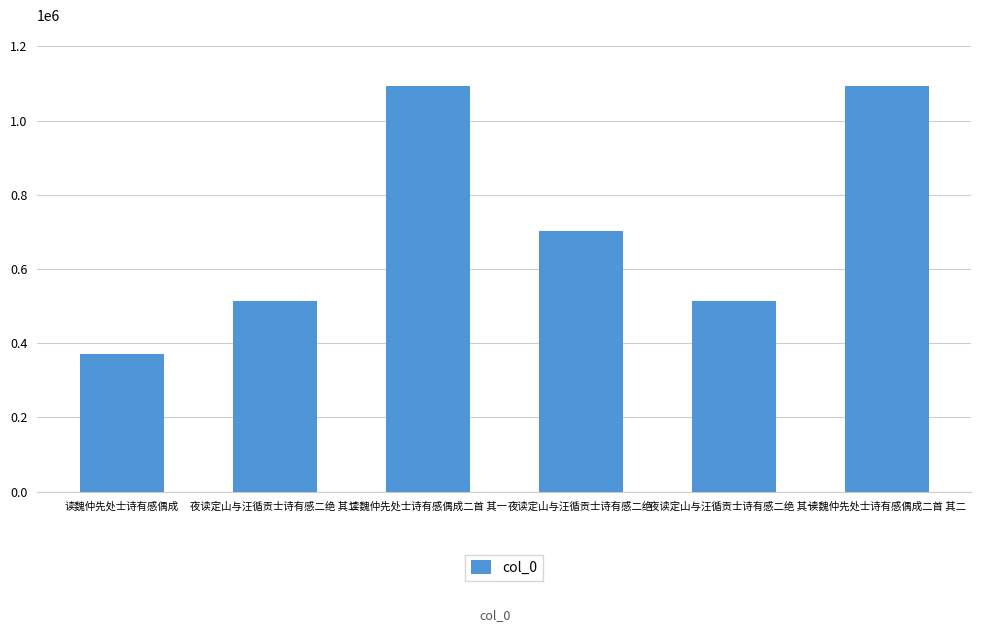

Between 夜读定山与汪循贡士诗有感二绝 其一 and 读魏仲先处士诗有感偶成二首 其二, which is larger?

读魏仲先处士诗有感偶成二首 其二